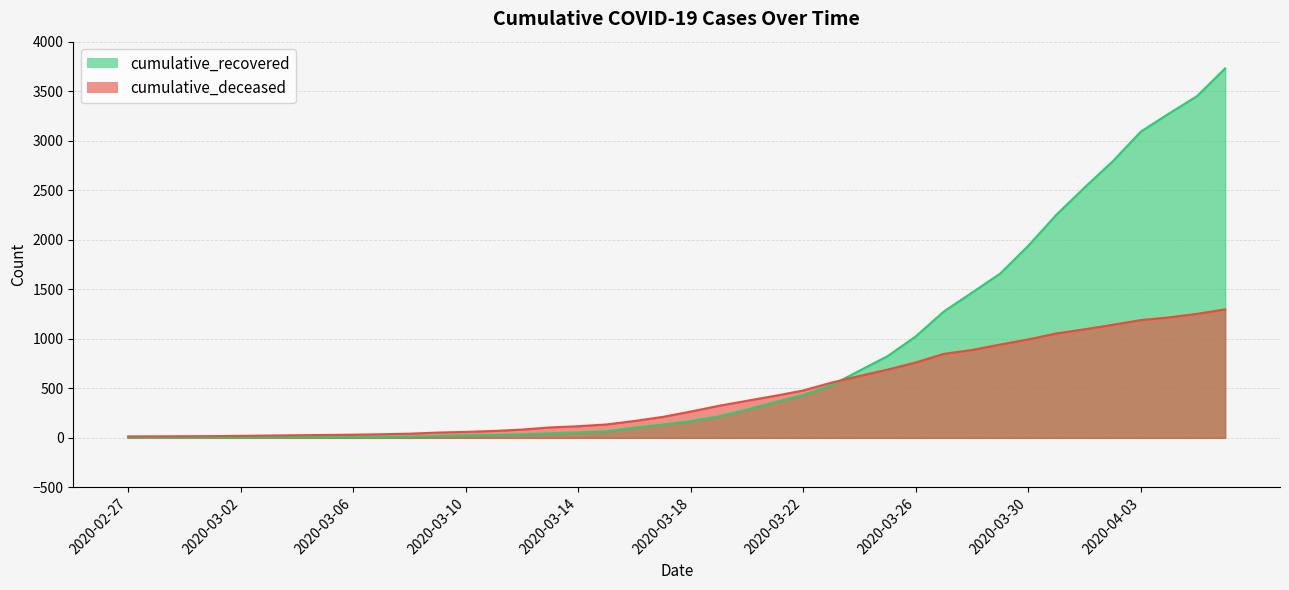

What is the smallest value displayed?

2